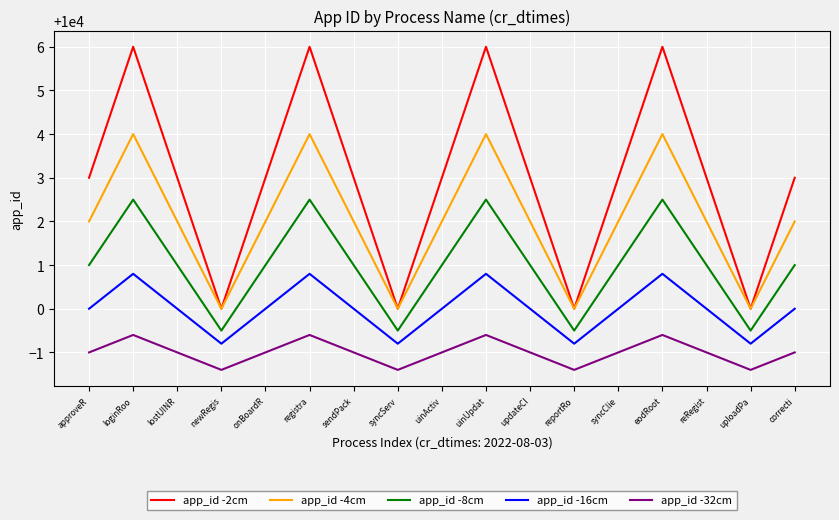

True or false: app_id -4cm and app_id -16cm intersect in this chart.

False